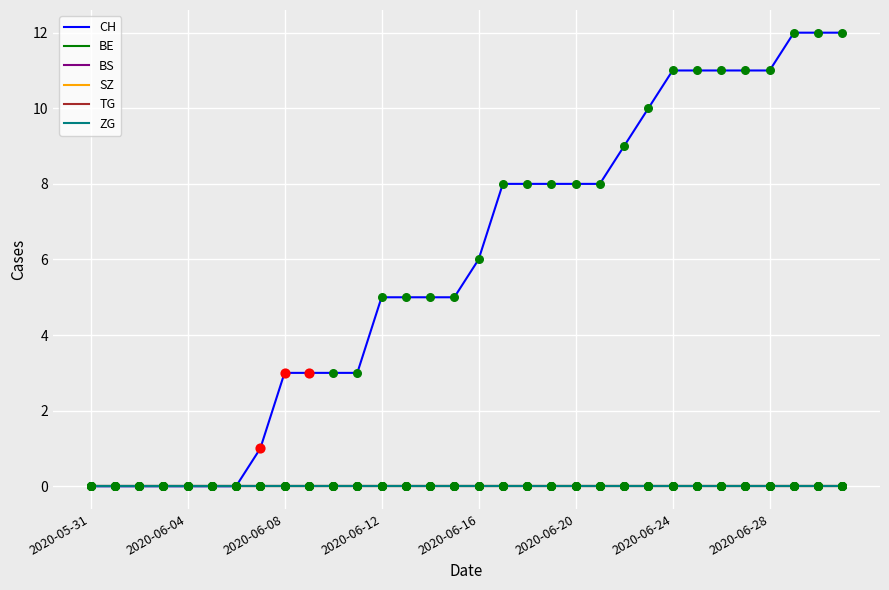

Does the chart have visible grid lines?

Yes